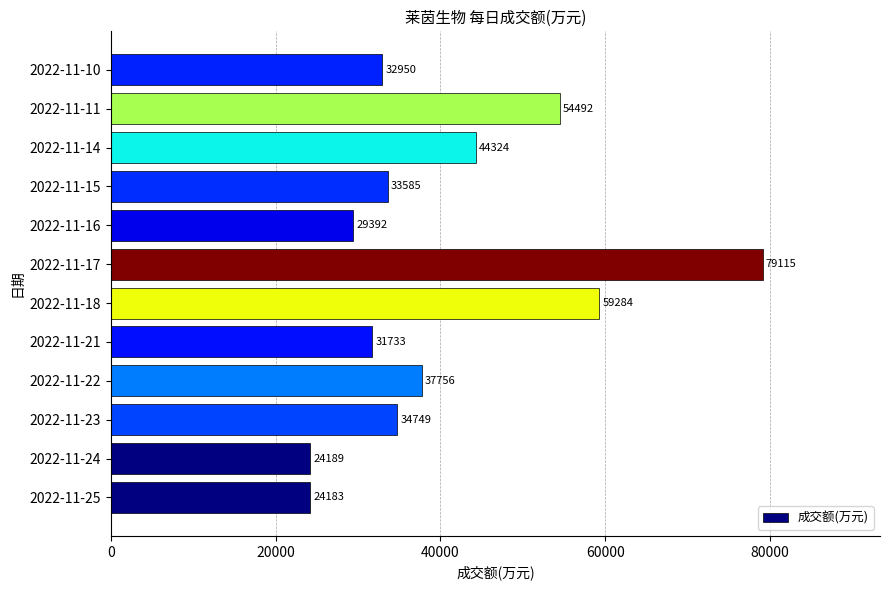

True or false: the data shows 79115 at 2022-11-17.

True